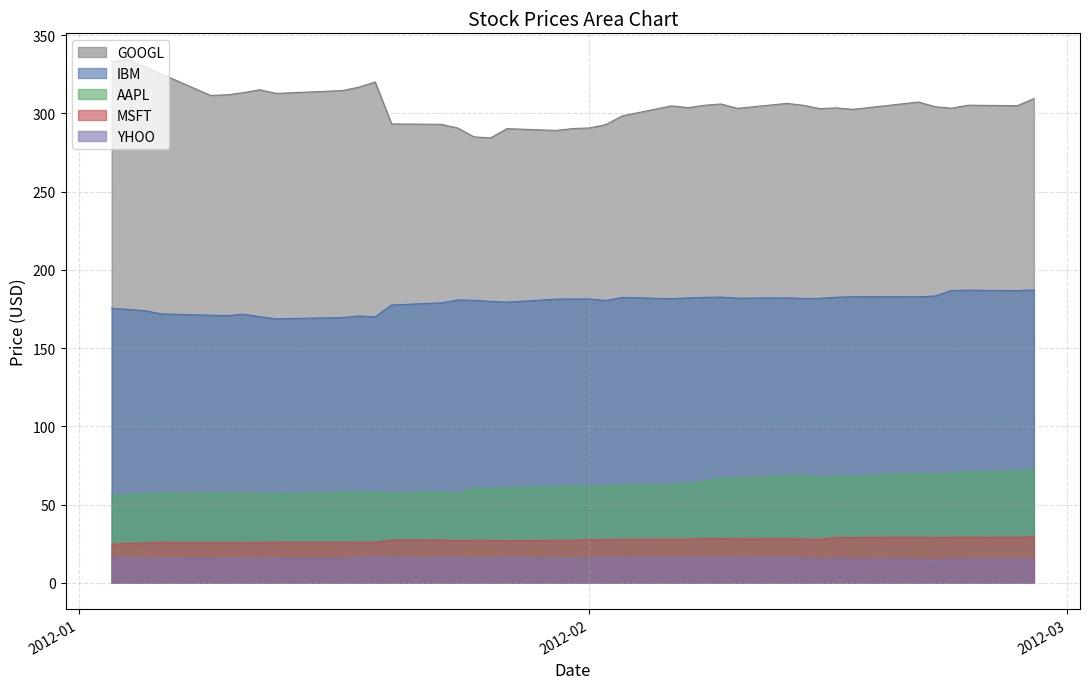

What is the sum of the GOOGL values at 2012-02-08 and 2012-02-17?

607.9